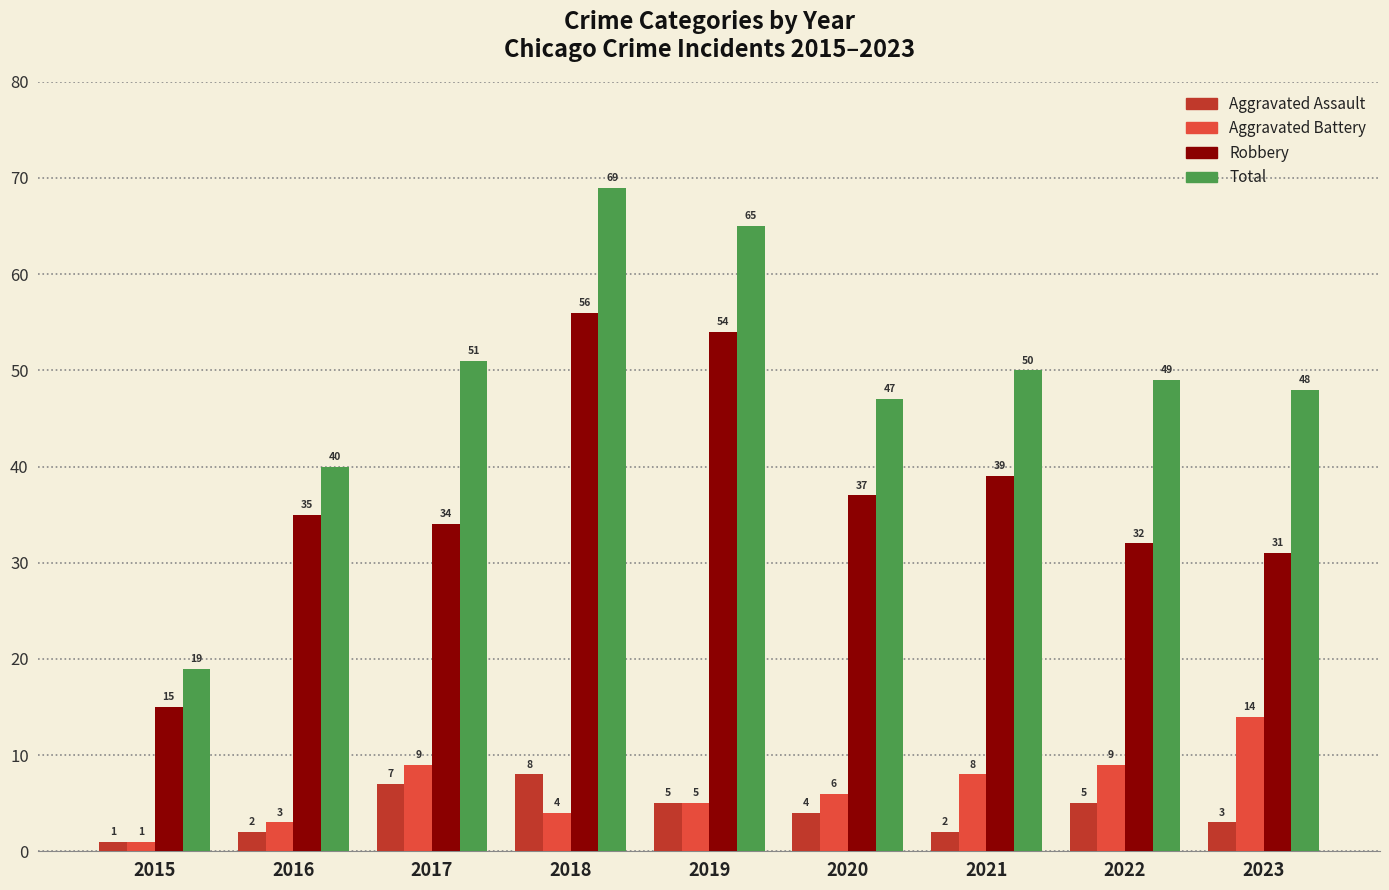

At which label does Aggravated Assault first exceed 4?

2017